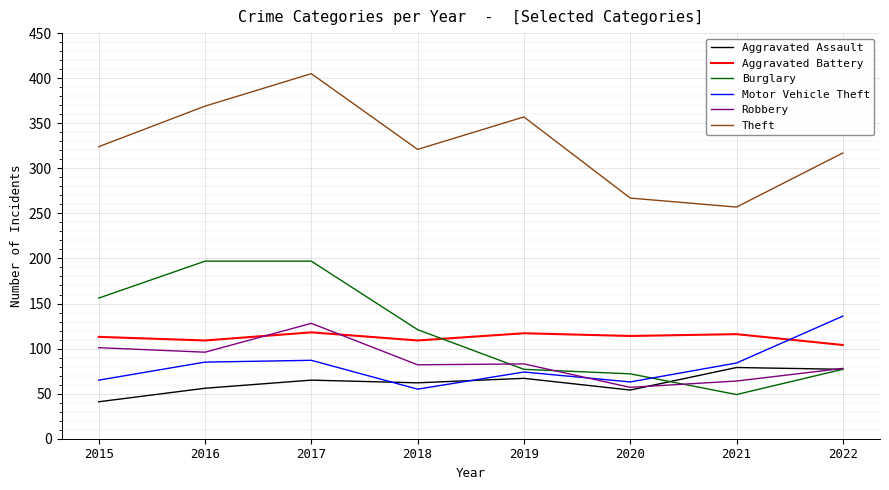

True or false: Aggravated Battery and Burglary intersect in this chart.

True